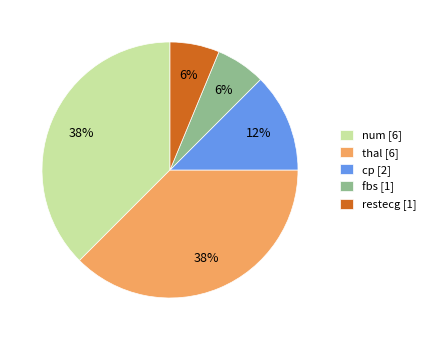

Combined, do fbs [1] and thal [6] account for over 50%?

No